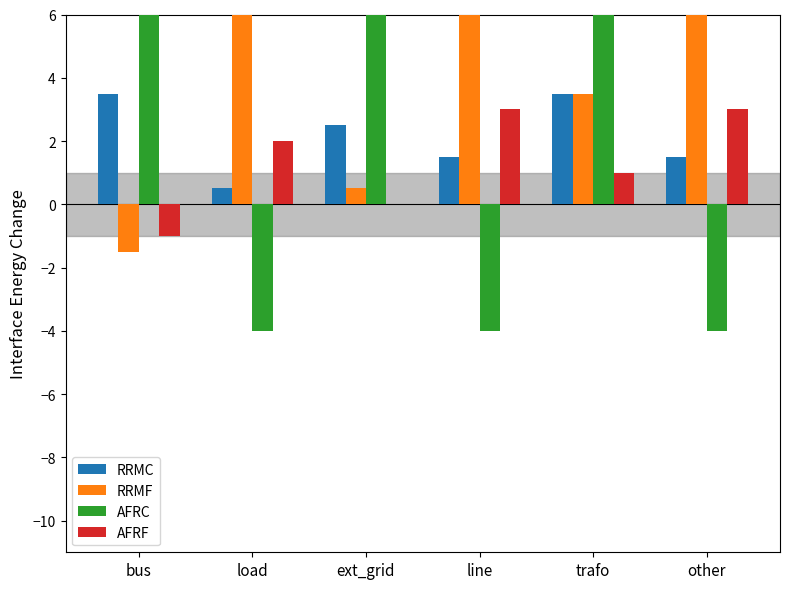

What is the label of the 1st bar from the left?

bus